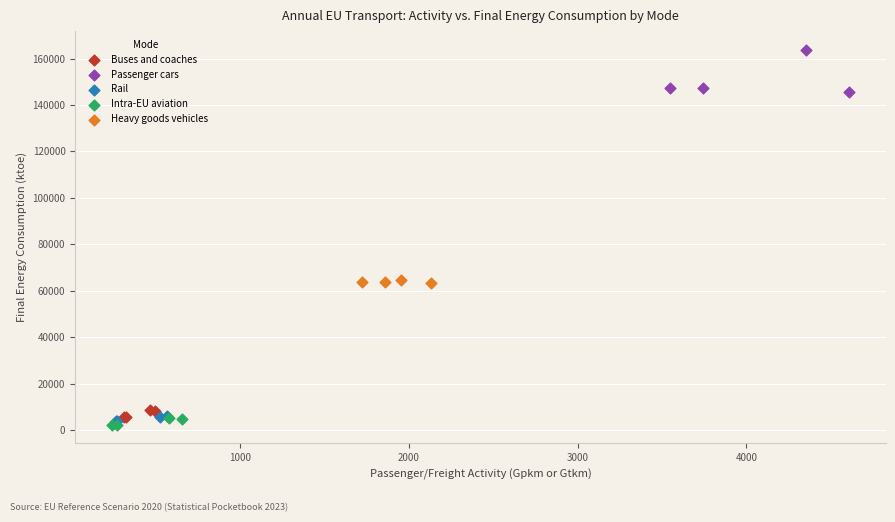

Which series reaches the maximum Y coordinate?

Passenger cars